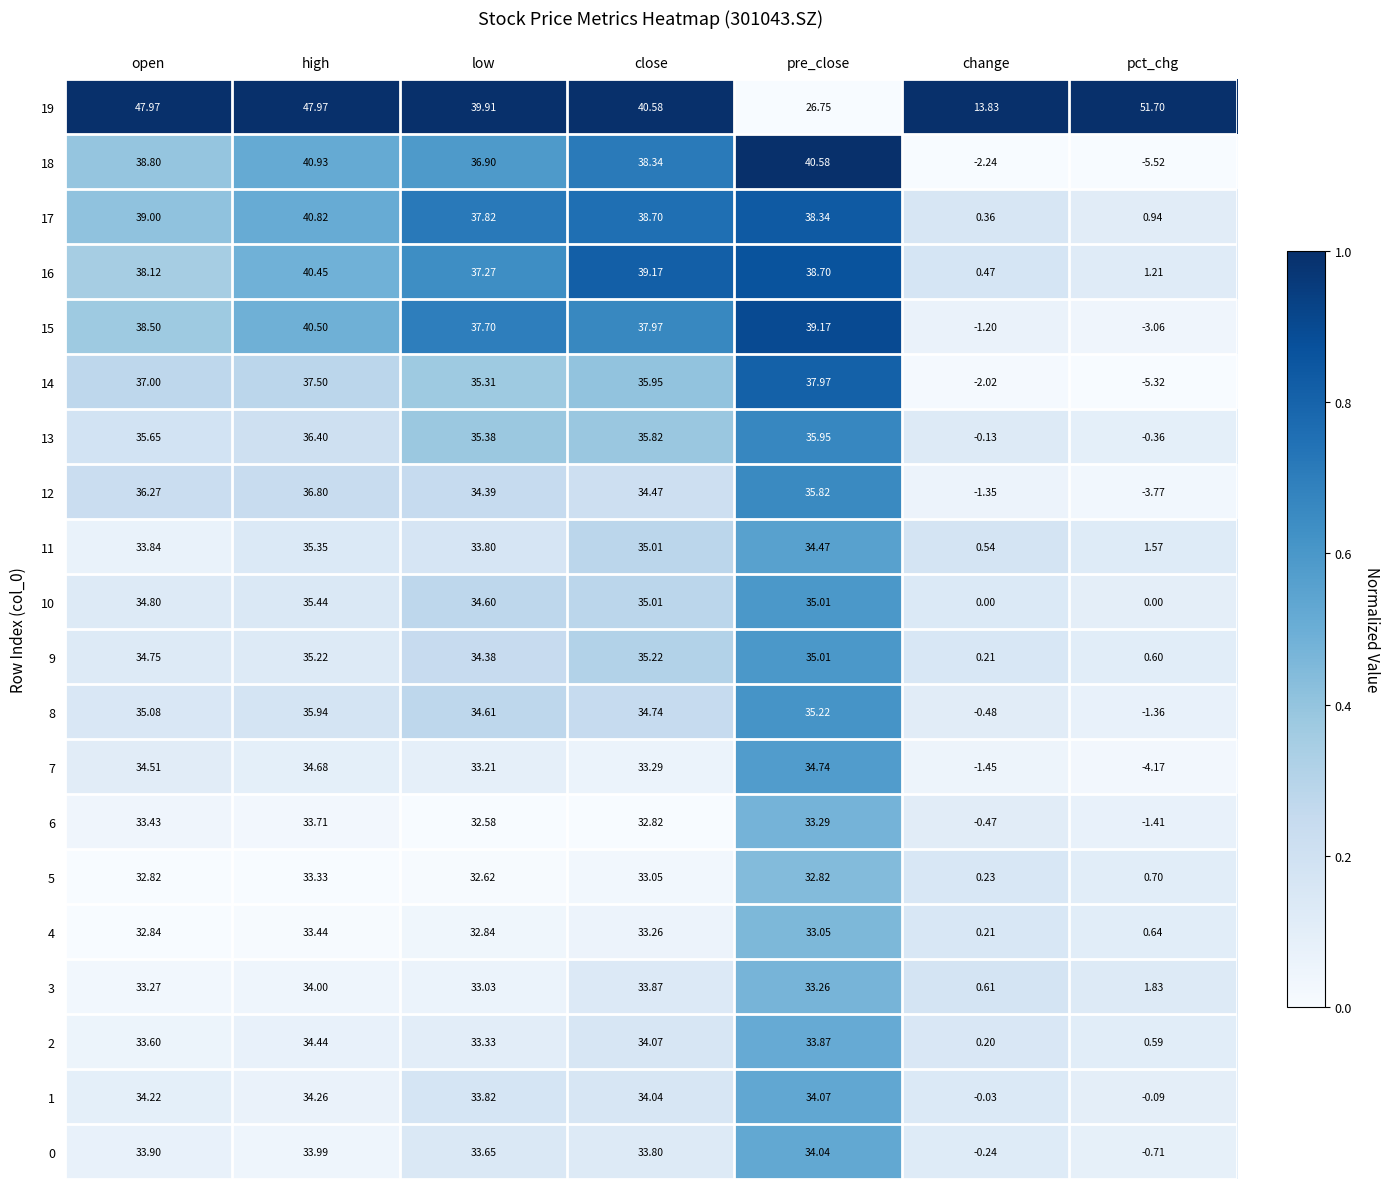

Is the value of 6 at low greater than the value of 1 at pre_close?

No